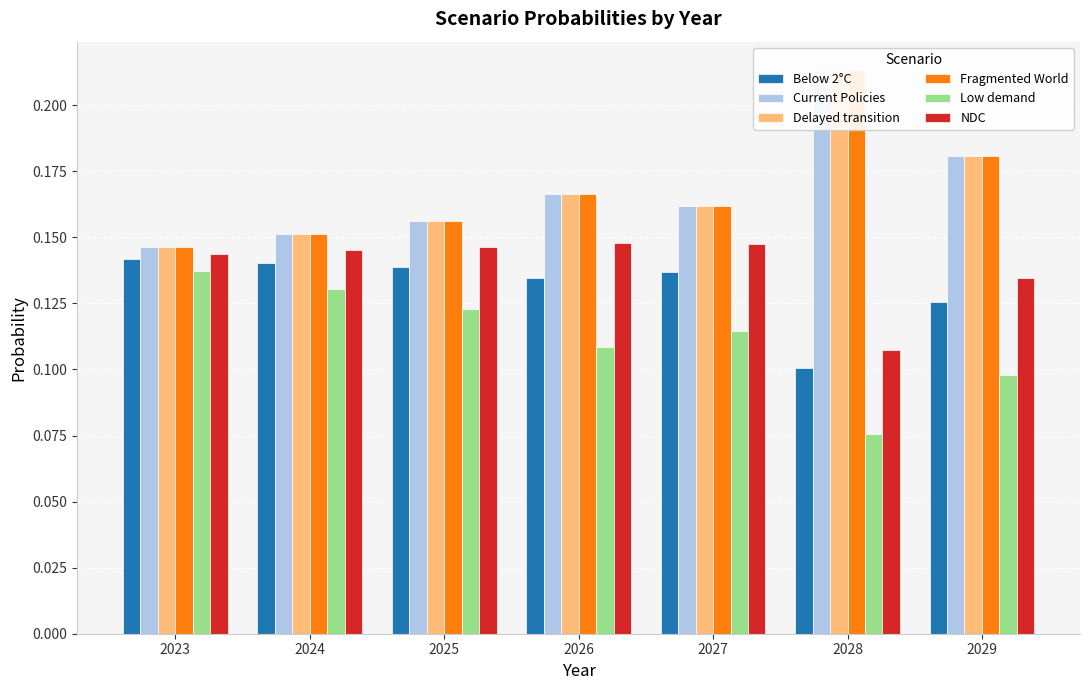

At which category is the sum across all series the highest?

2028